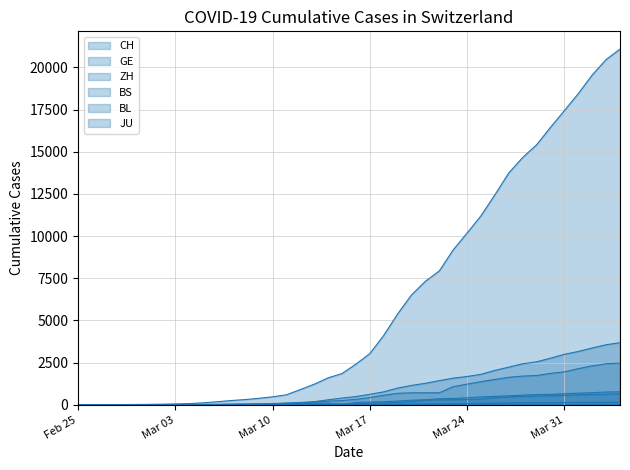

Reading left to right, extract all data points from this chart.

CH: 1	2	6	12	19	26	36	52	71	116	181	253	308	385	473	595	904	1222	1598	1856	2415	3037	4116	5388	6515	7326	7939	9187	10185	11210	12452	13749	14662	15416	16449	17442	18451	19552	20465	21085
GE: 0	1	1	3	5	7	7	9	9	13	18	30	40	49	79	90	121	188	298	401	490	623	769	991	1150	1276	1432	1582	1679	1809	2041	2234	2433	2550	2764	2994	3161	3369	3561	3683
ZH: 0	0	2	2	6	7	11	14	16	24	30	35	41	50	63	102	141	164	219	251	327	430	569	680	712	712	712	1076	1224	1371	1503	1630	1704	1736	1862	1954	2143	2307	2435	2468
BS: 0	0	1	1	1	1	1	3	3	8	15	21	24	28	33	49	73	92	100	0	144	165	182	222	272	299	358	376	414	466	505	534	573	609	621	657	691	718	758	771
BL: 0	0	0	1	2	2	2	2	2	6	6	15	19	20	22	26	26	42	47	54	76	89	116	134	184	282	289	302	306	341	422	466	502	511	539	561	588	610	625	656
JU: 0	0	1	1	1	1	1	2	2	4	4	5	5	7	7	7	12	17	18	19	25	29	32	36	44	54	61	69	82	92	100	114	119	127	128	140	145	149	149	154